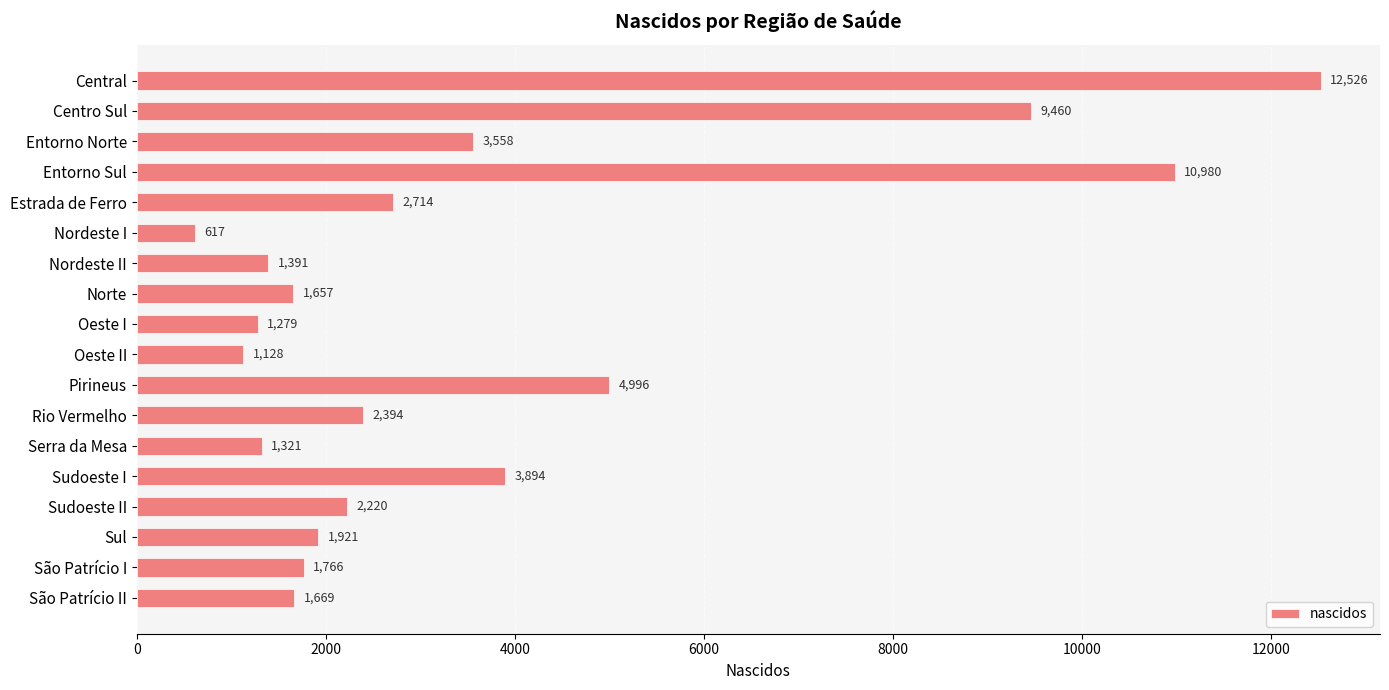

Does the chart contain any negative values?

No